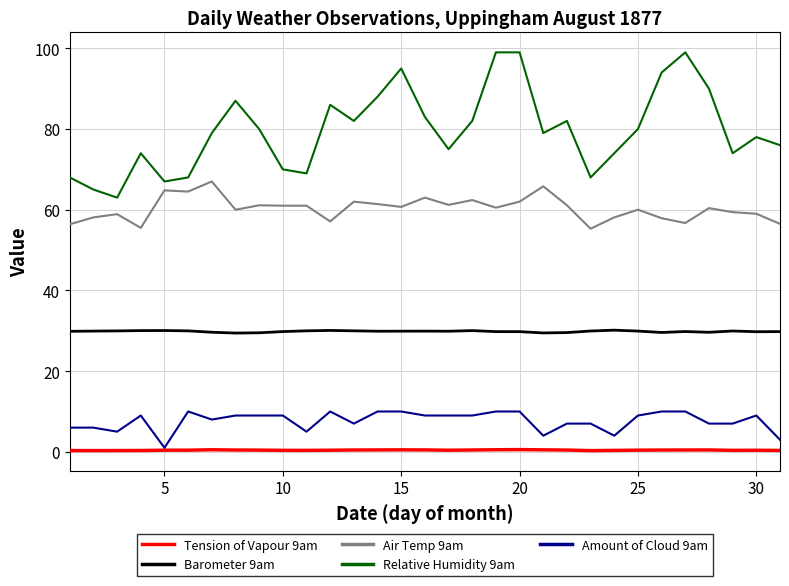

What is the sum of all Tension of Vapour 9am values?

13.0